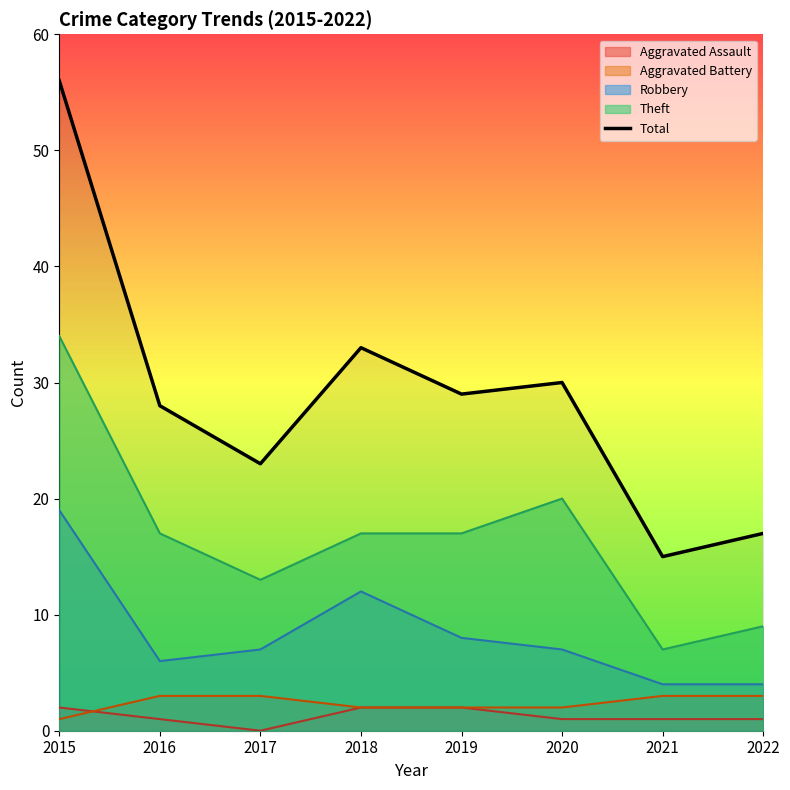

What is the difference between the second highest and minimum values?

18